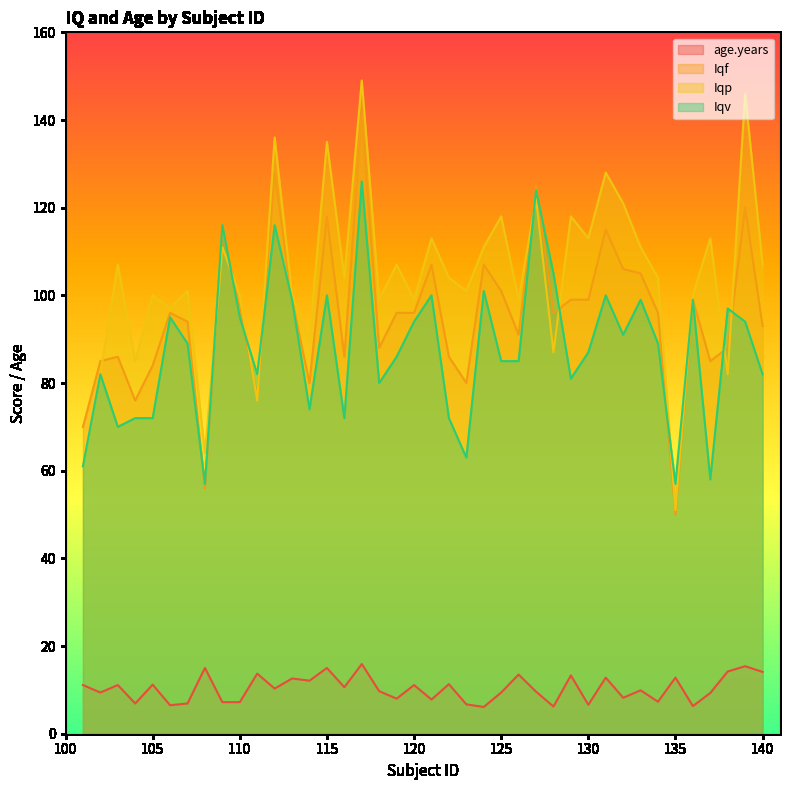

What is the difference between the maximum and second lowest values in the Iqv series?

69.0